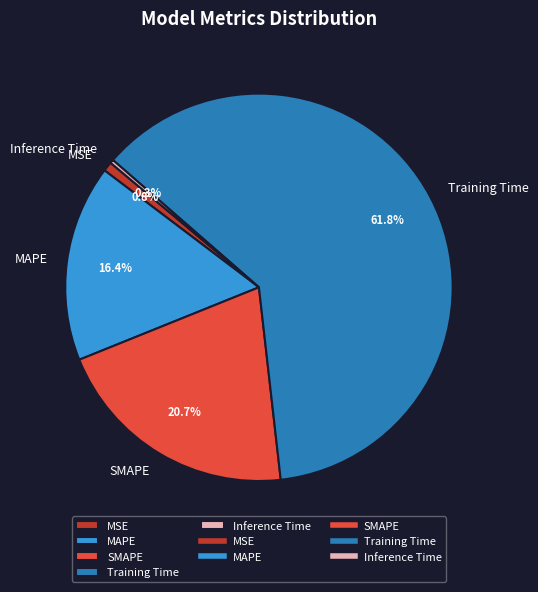

What is the smallest slice in the pie chart?

Inference Time